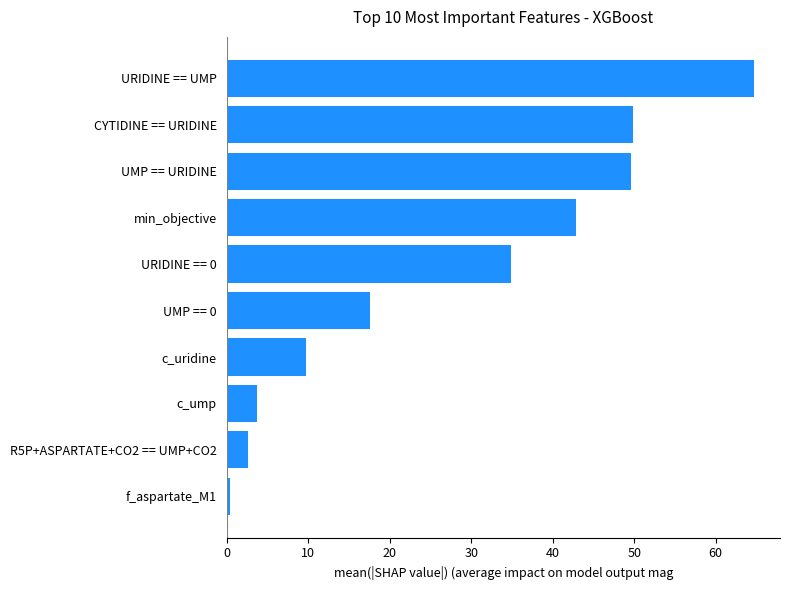

What is the difference between the maximum and minimum values?

64.3